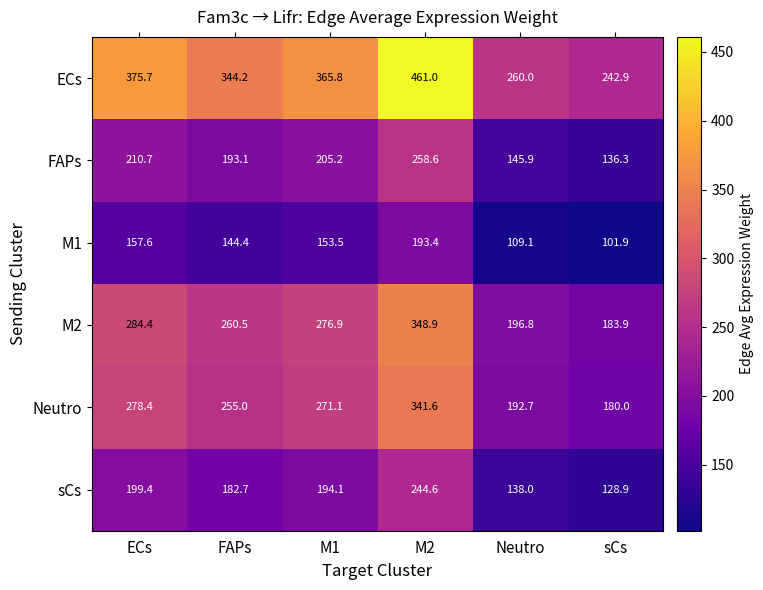

How many data points does each series have?

6